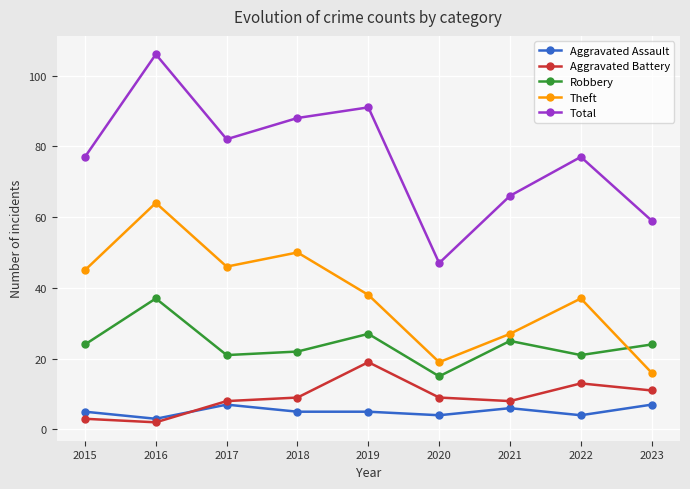

At which label is Theft closest to 40?

2019